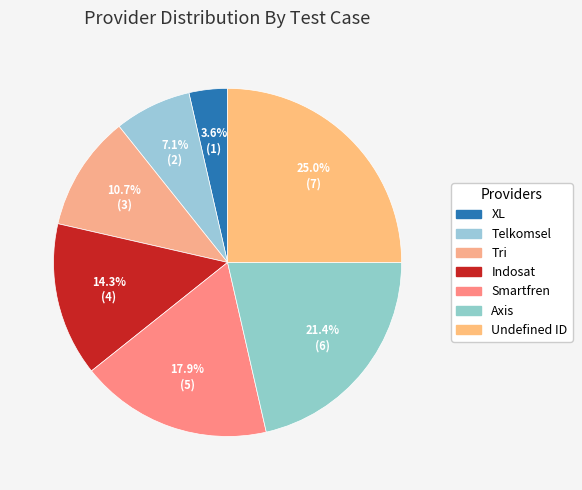

How many segments does this pie chart have?

7